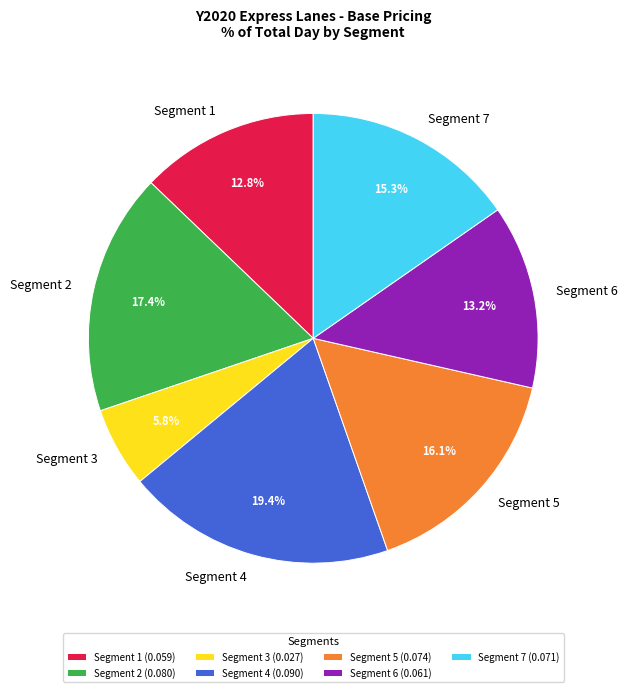

How many segments does this pie chart have?

7